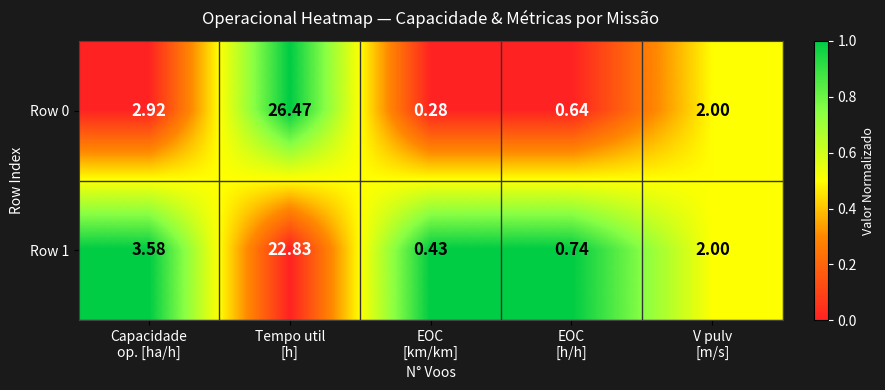

At EOC
[h/h], list the series in order from largest to smallest.

Row 1, Row 0